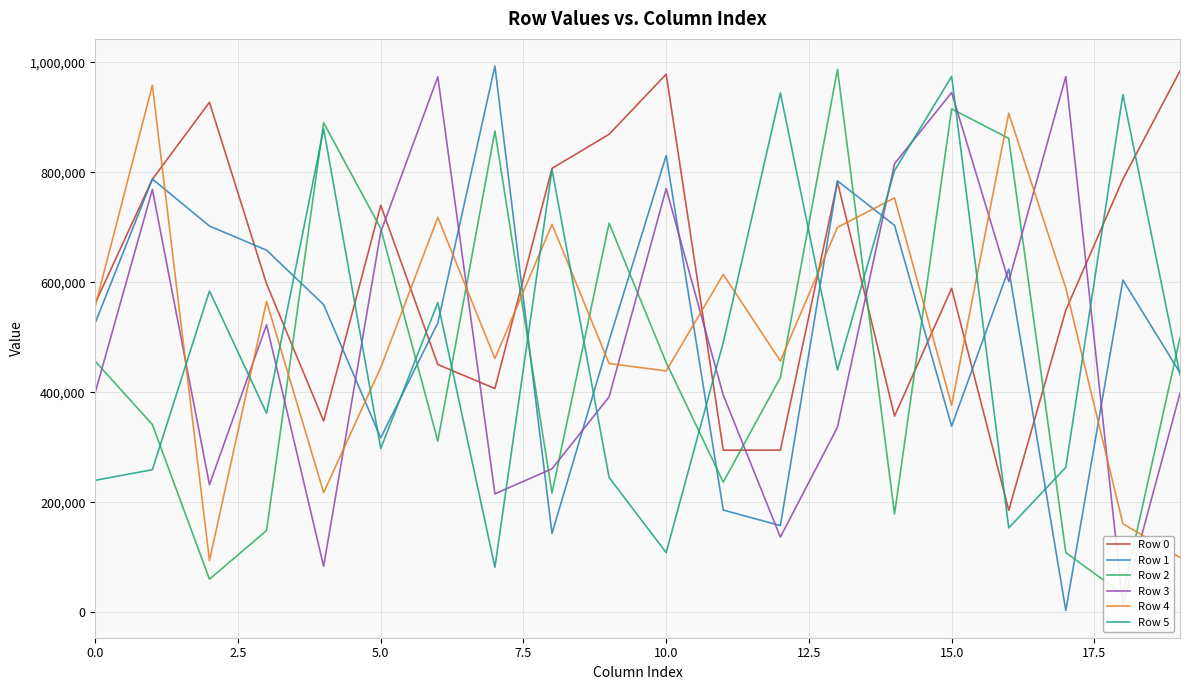

Between 12 and 15, which series saw the biggest shift?

Row 3